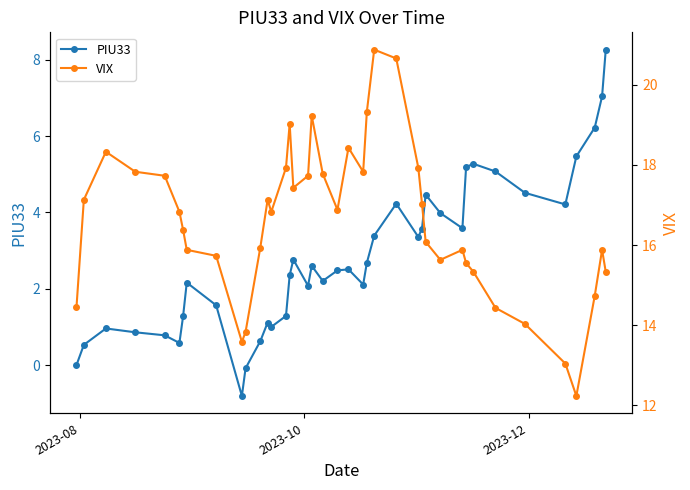

Does the chart display data point markers on the line(s)?

Yes